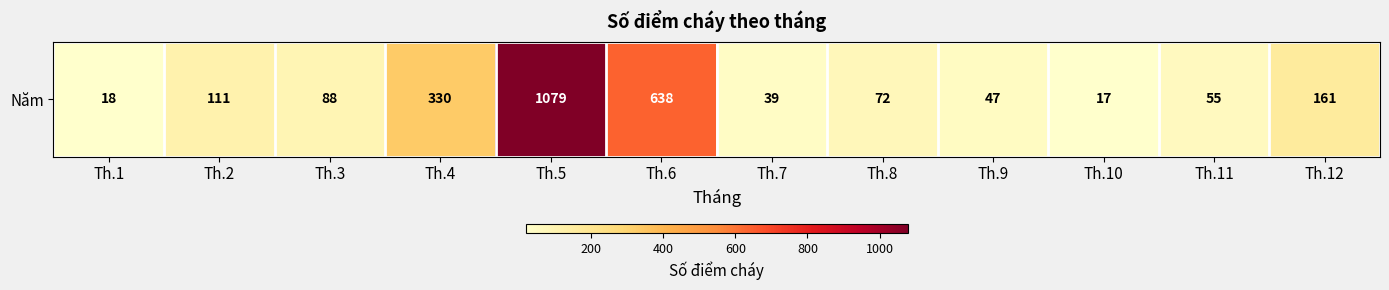

Reading left to right, what are all the values shown in this chart?

Th.1=18	Th.2=111	Th.3=88	Th.4=330	Th.5=1079	Th.6=638	Th.7=39	Th.8=72	Th.9=47	Th.10=17	Th.11=55	Th.12=161